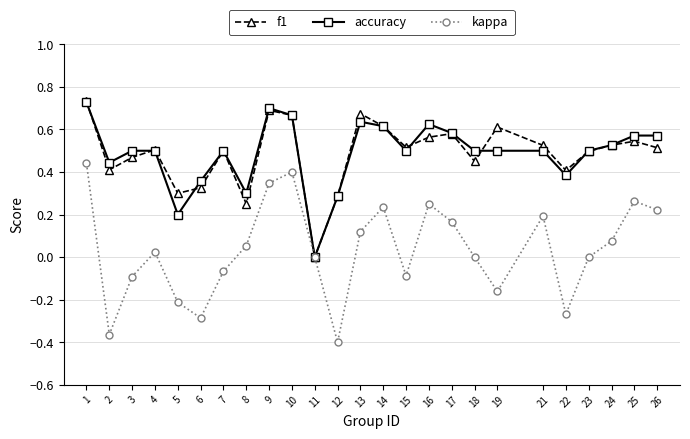

Is it true that accuracy equals 0.5 at 18?

True